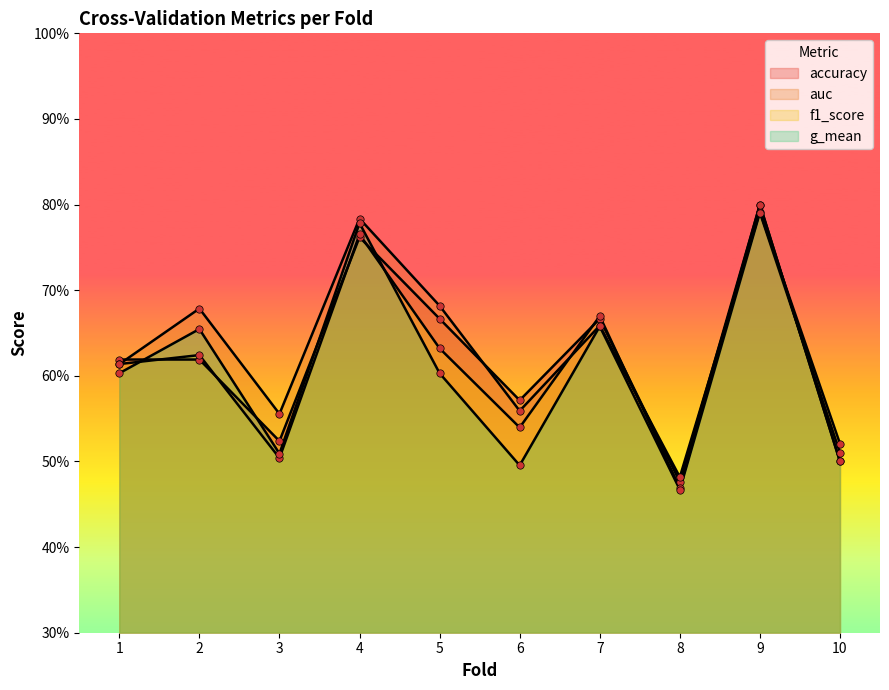

What are all the series names shown in the legend?

accuracy, auc, f1_score, g_mean